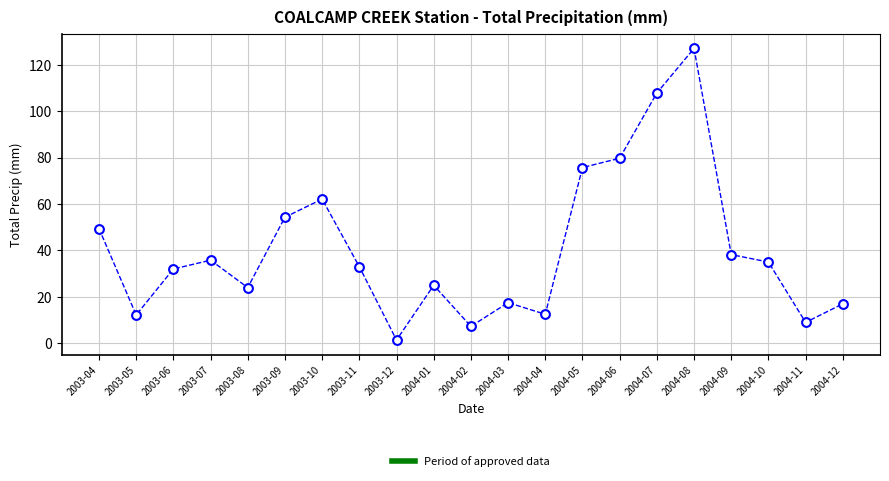

What Y value in the scatter plot is closest to 64?

62.1